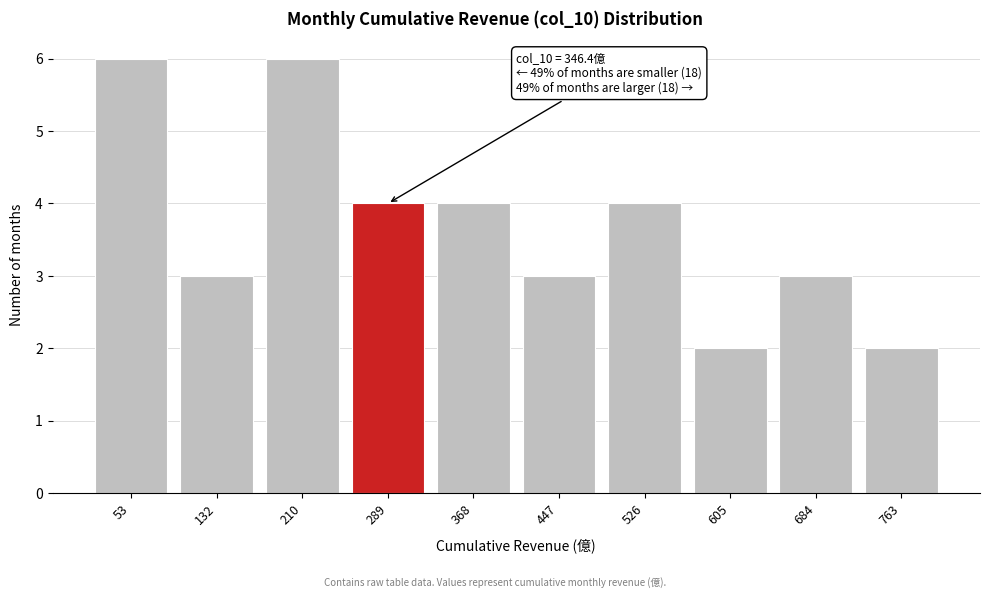

Reading right to left, extract all data points from this chart.

763=2	684=3	605=2	526=4	447=3	368=4	289=4	210=6	132=3	53=6